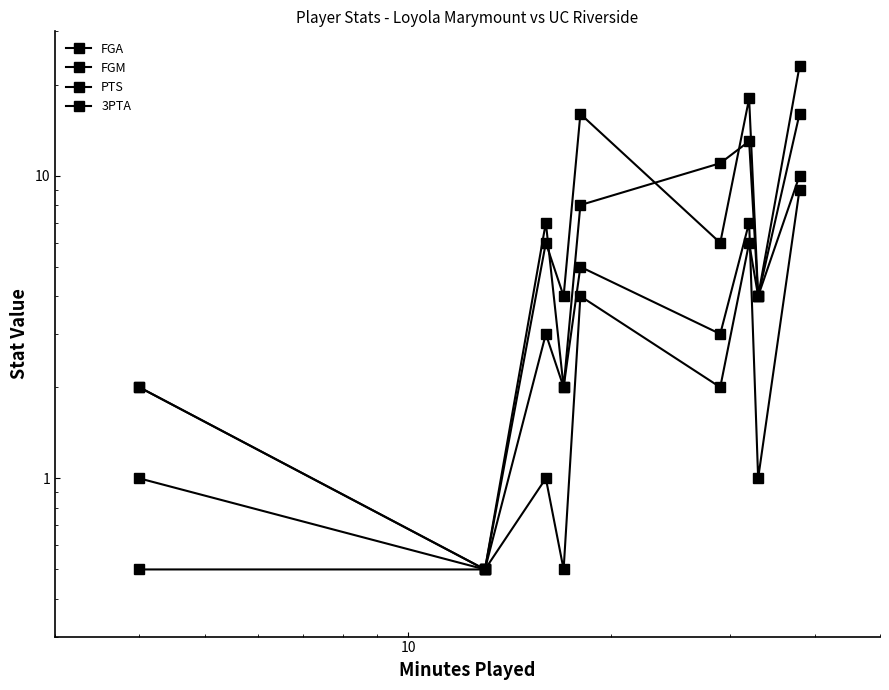

True or false: FGA has more than 2 interior local peaks.

False